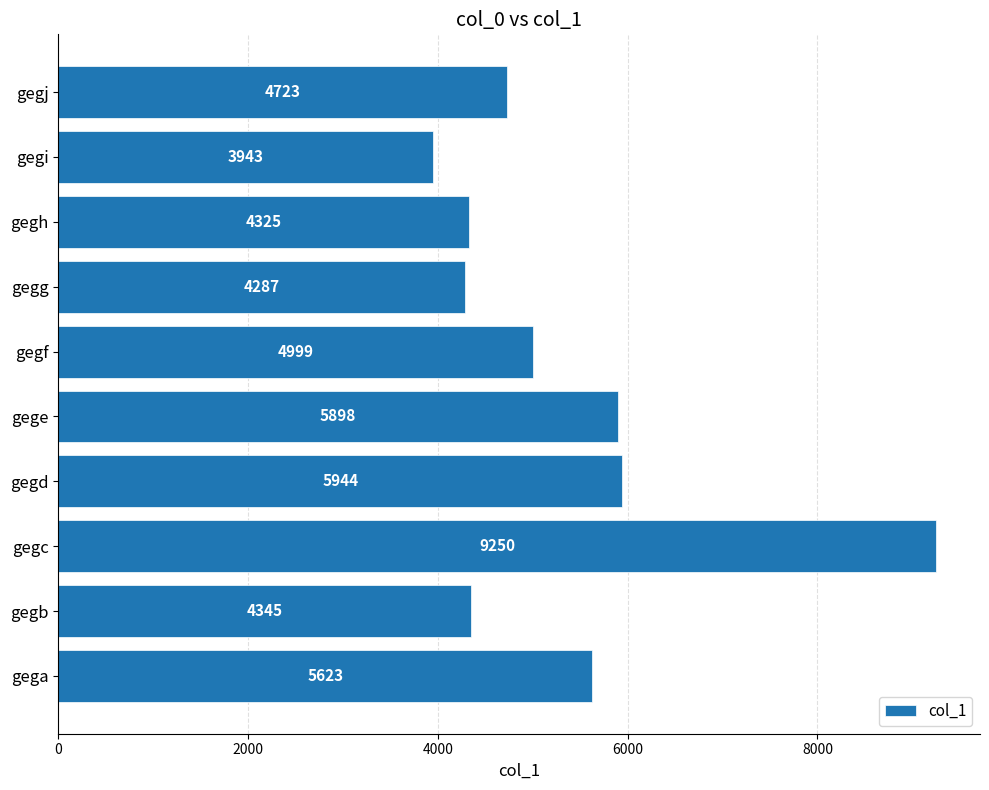

Between gegb and gegd, which is larger?

gegd